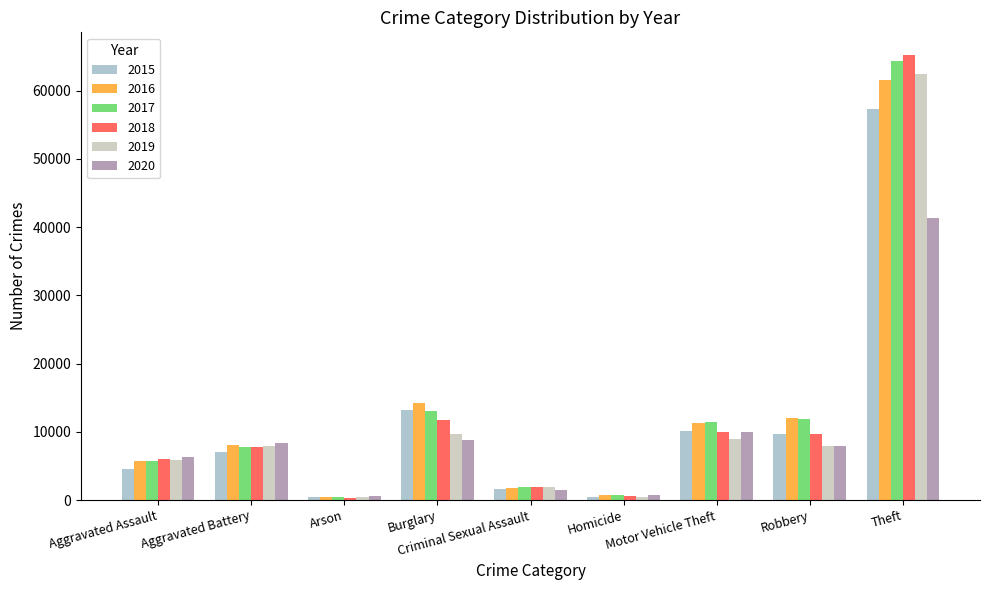

How many categories are shown in the chart?

9